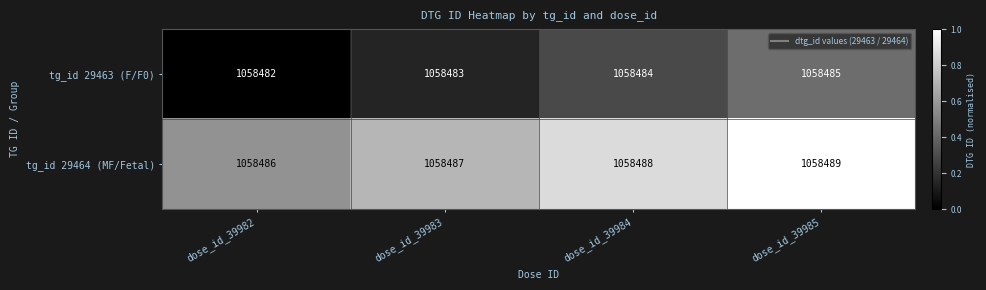

At which label does tg_id 29463 (F/F0) reach its peak?

dose_id_39985